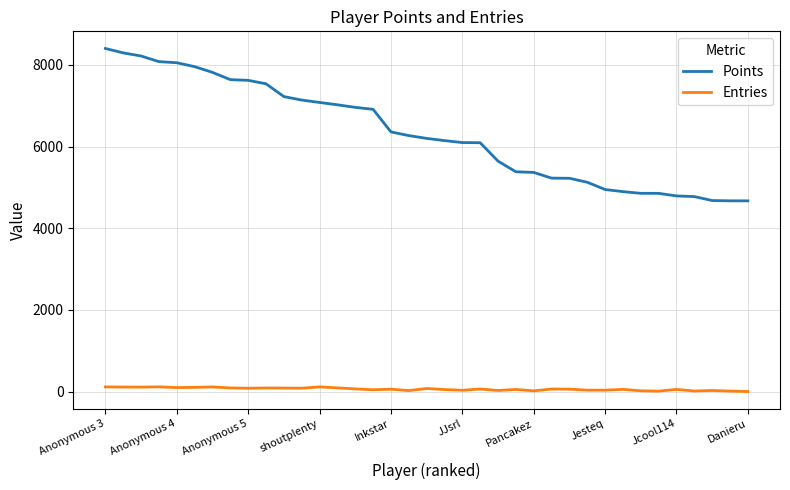

True or false: Entries and Points cross at least once.

False